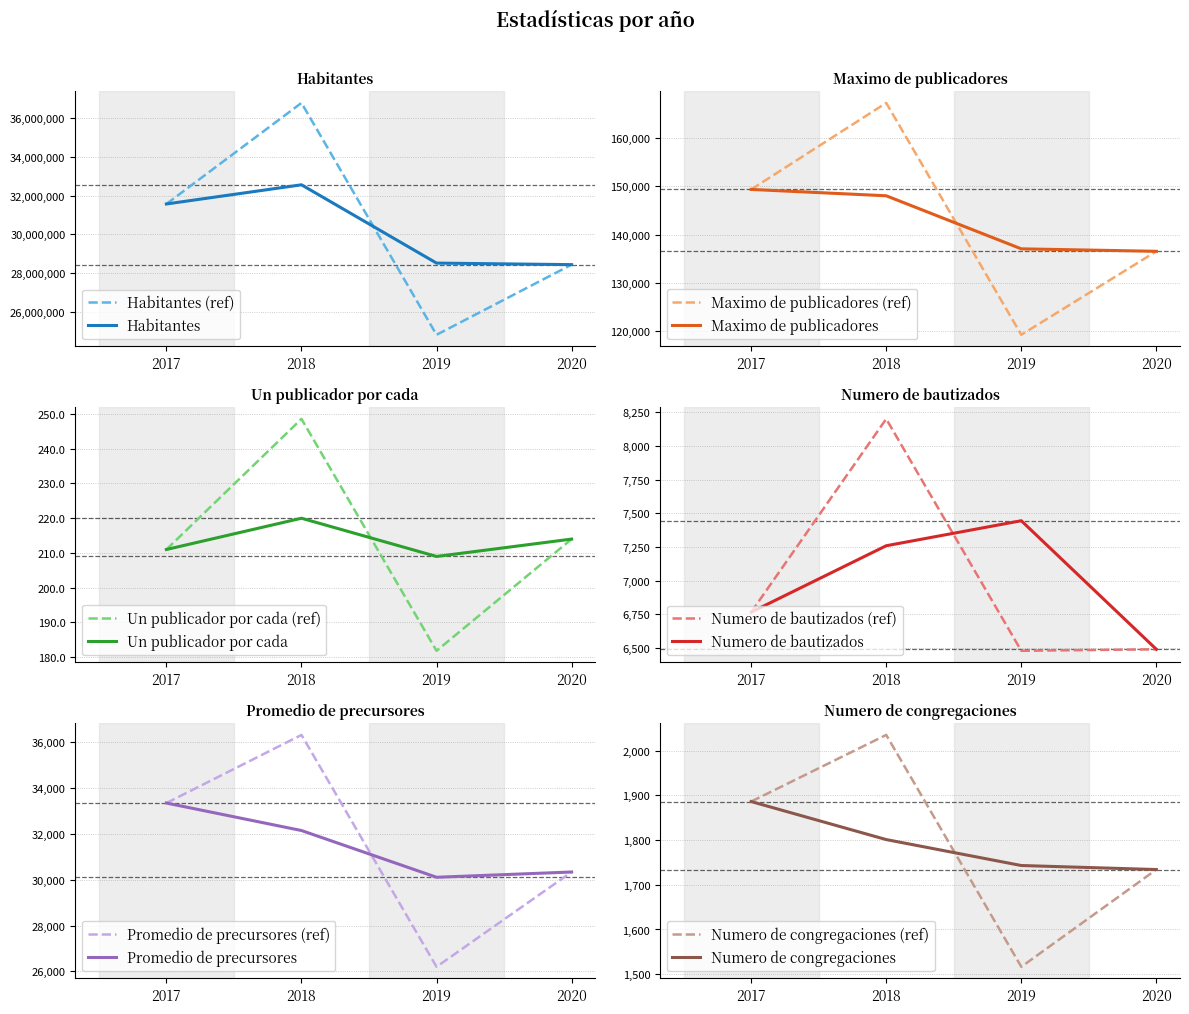

Which has a higher value, 2020 or 2019?

2019